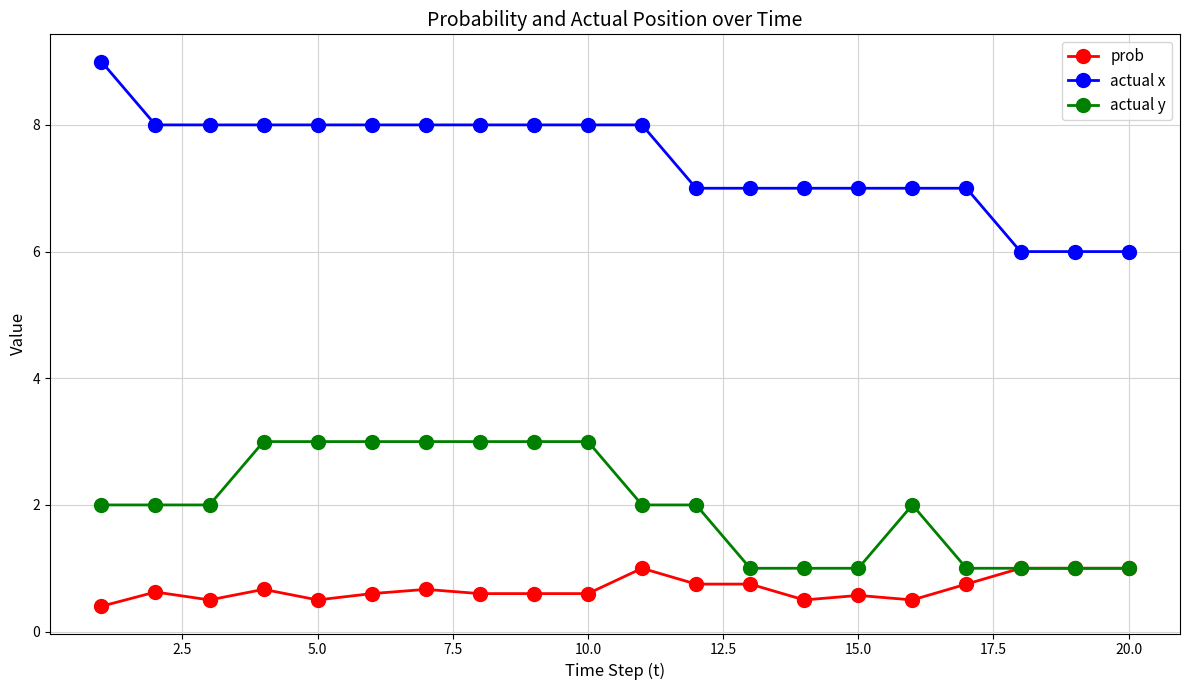

List the series in order of their peak value, highest first.

actual x, actual y, prob